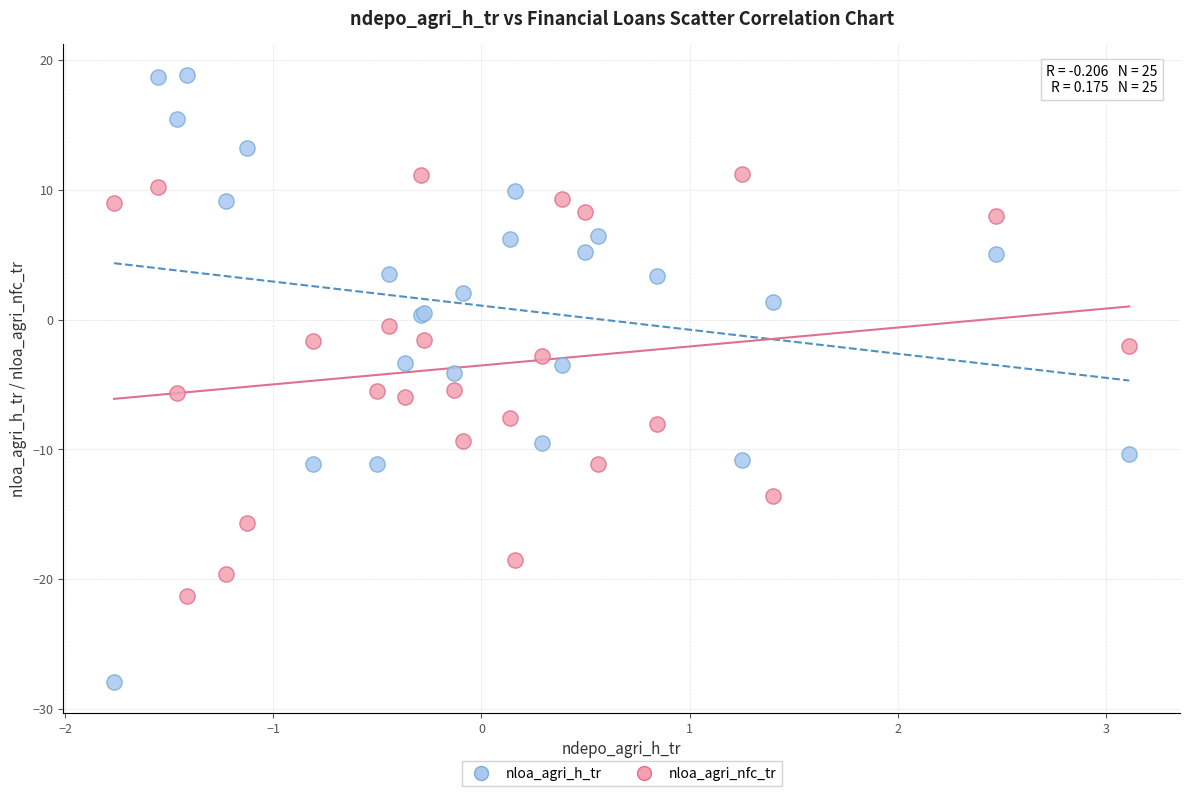

What is the X range (max minus min) for the scatter plot?

4.9